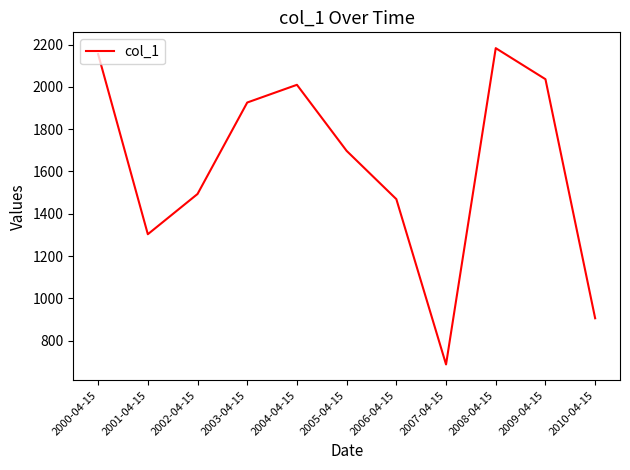

What is the difference between the maximum and minimum values?

1495.6